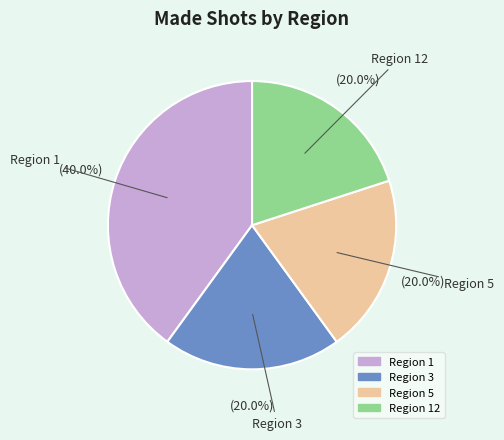

Is there a majority slice in this chart?

No